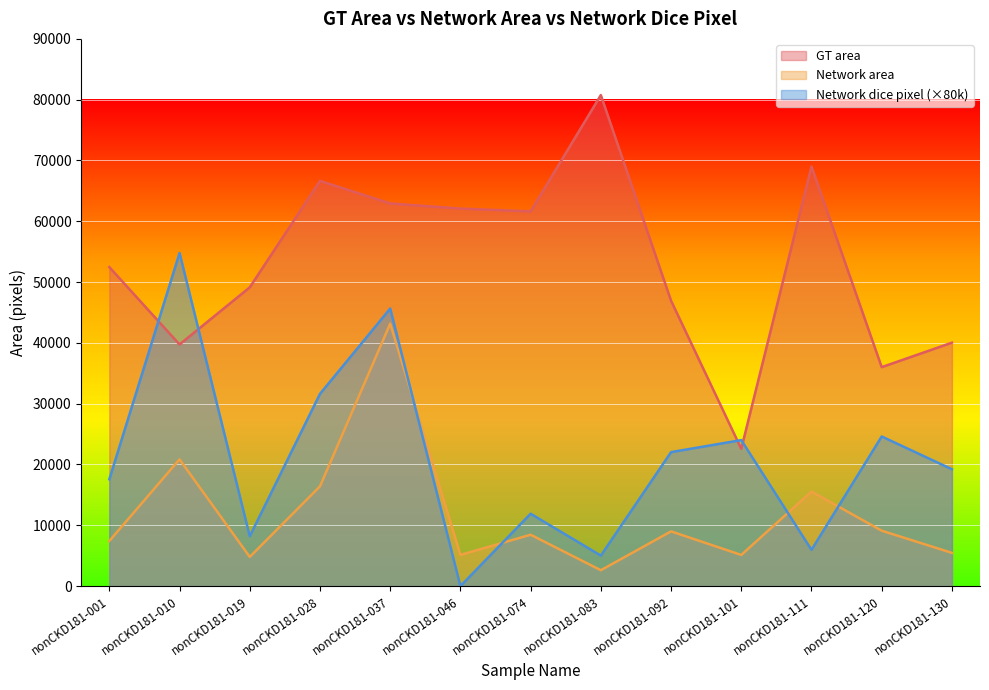

At how many categories does at least one series exceed 21023?

13